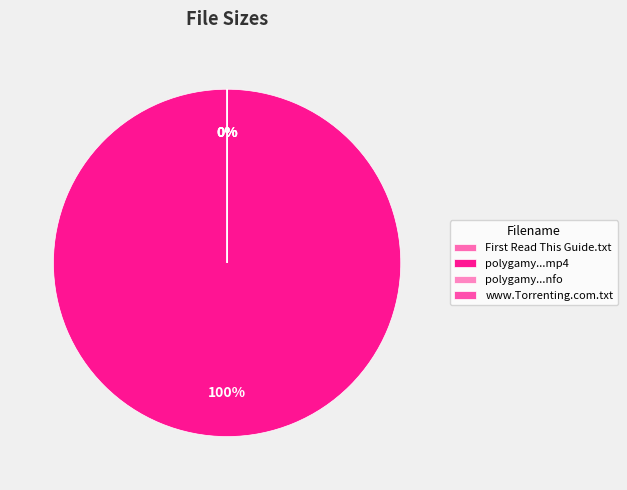

Rank the categories by value from highest to lowest.

polygamy.usa.0104-yestv.mp4, First Read This Guide.txt, www.Torrenting.com.txt, polygamy.usa.0104-yestv.nfo